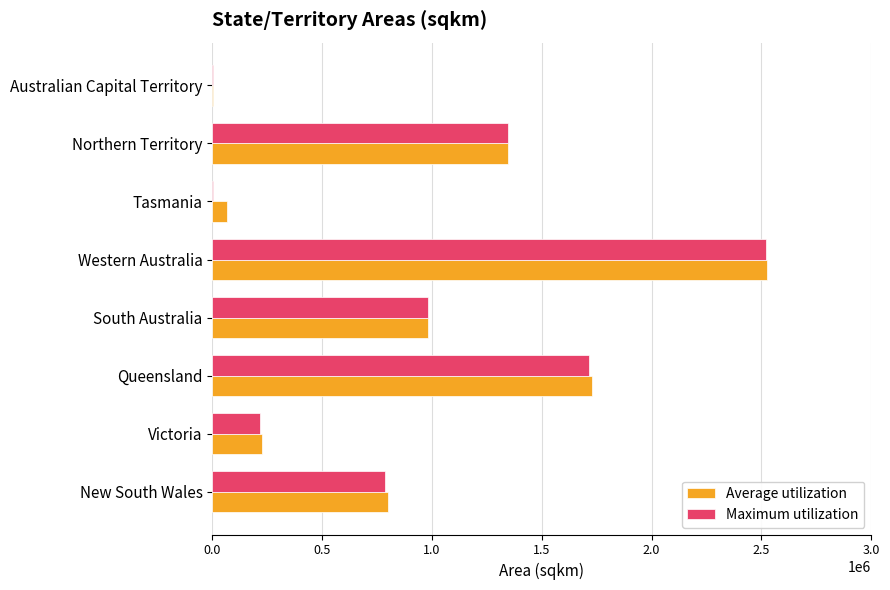

How many series are shown in this chart?

2